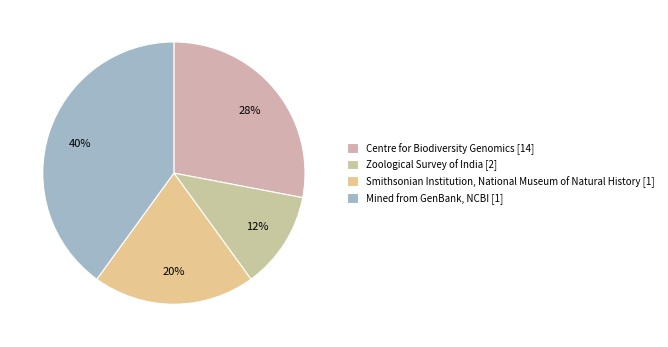

What is the smallest slice in the pie chart?

Zoological Survey of India [2]